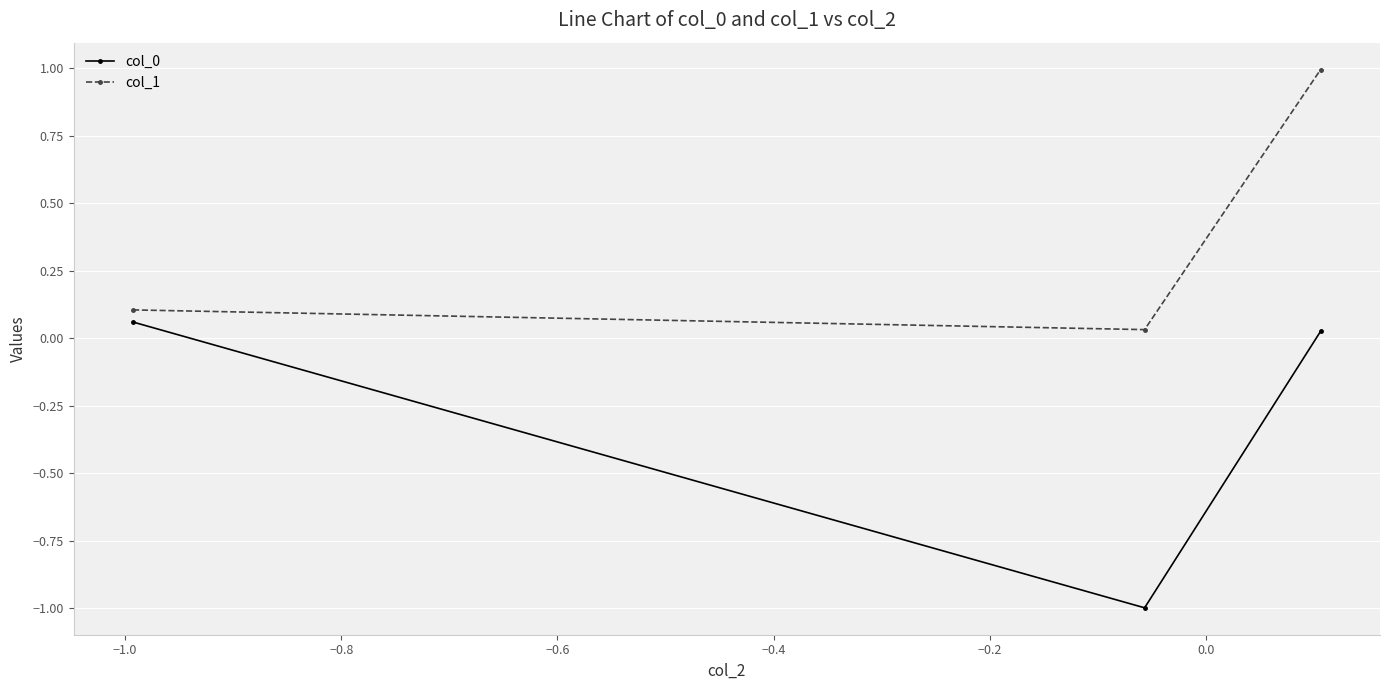

What is the value of the col_1 point at the 3rd from the left?

1.0